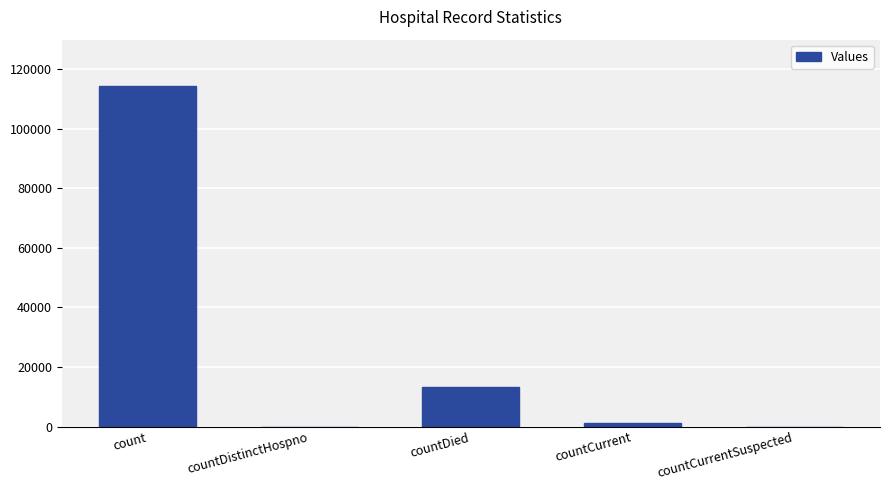

Reading right to left, extract all data points from this chart.

countCurrentSuspected=0	countCurrent=1226	countDied=13300	countDistinctHospno=0	count=114571